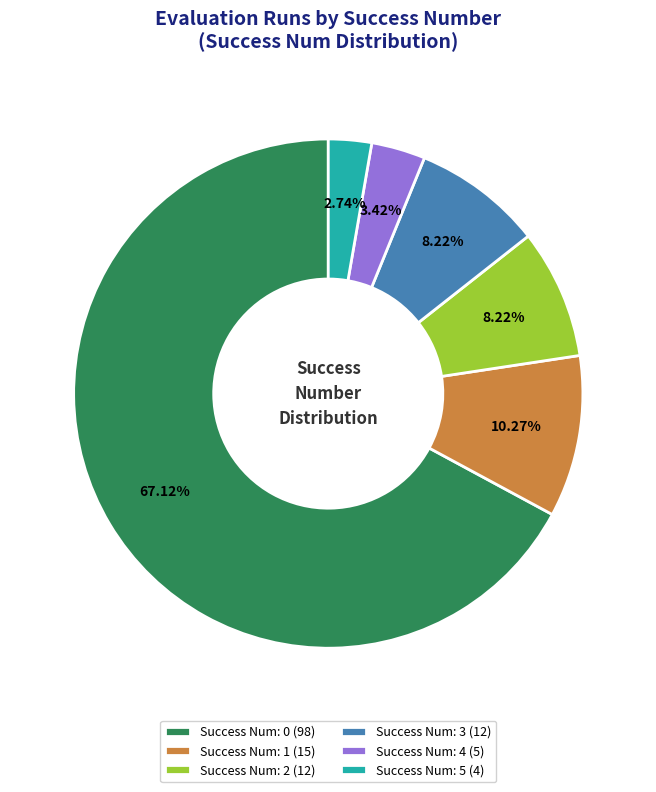

Which category accounts for the majority?

Success Num: 0 (98)